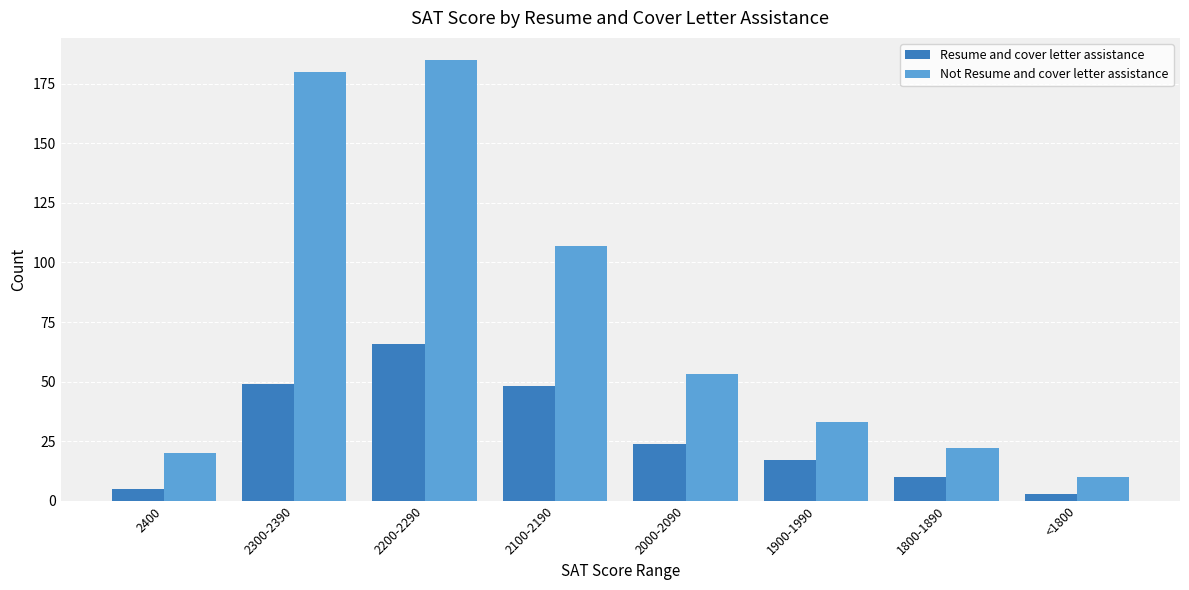

Which series has the largest range (max minus min)?

Not Resume and cover letter assistance